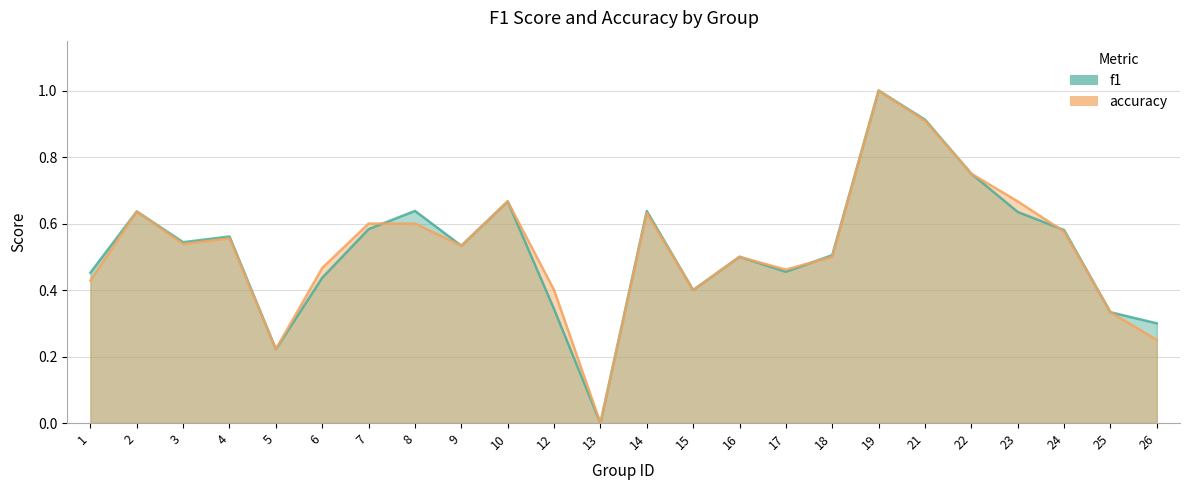

True or false: f1 has a value of 0.2 at 21.

False